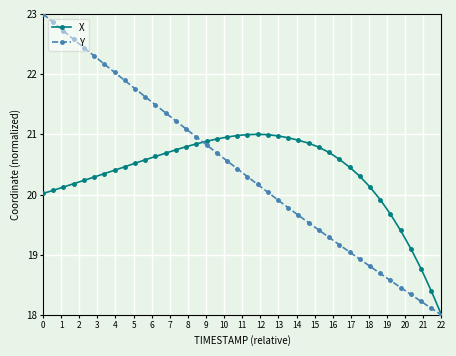

What is the smallest value displayed?

18.0